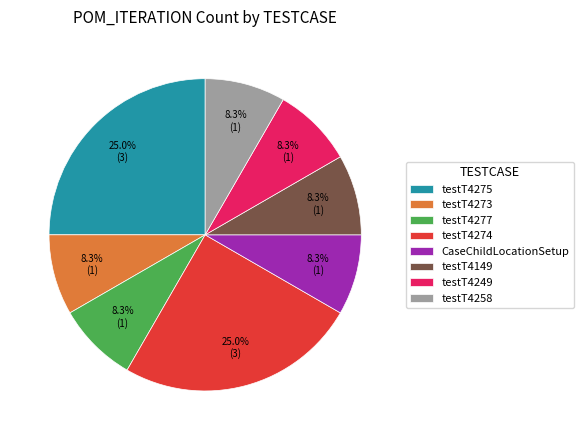

Does any single category account for the majority?

No